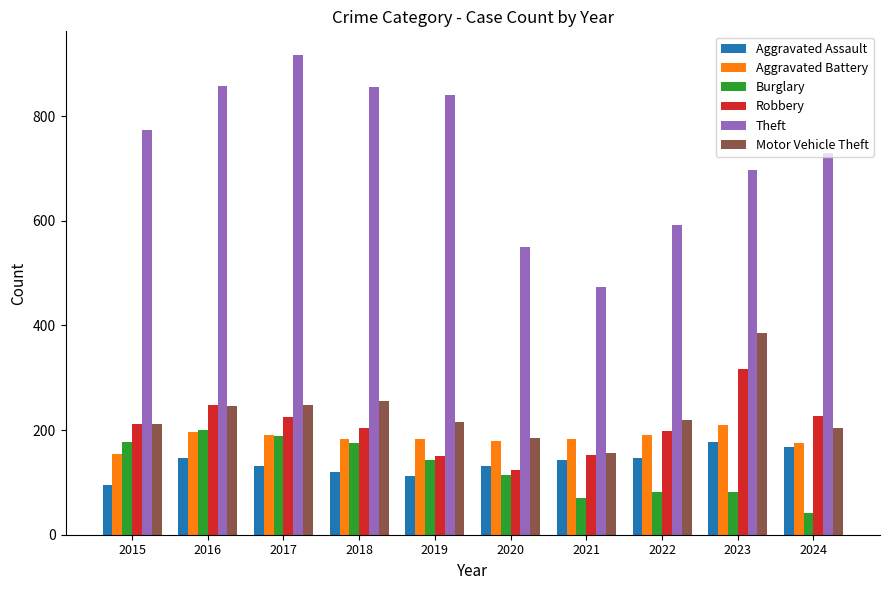

How many distinct data groups are displayed?

6